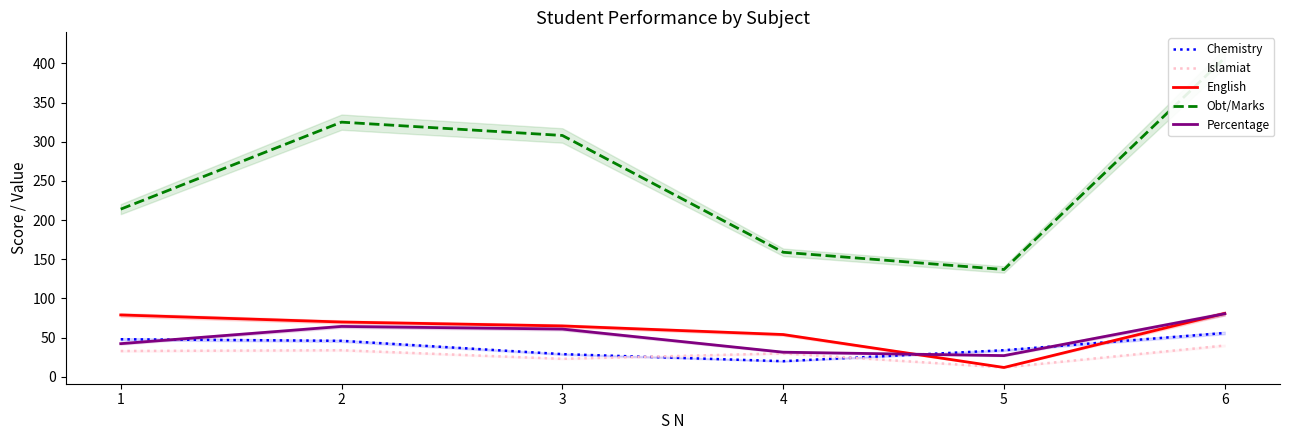

Is the value of English at 4 greater than the value of Chemistry at 6?

No